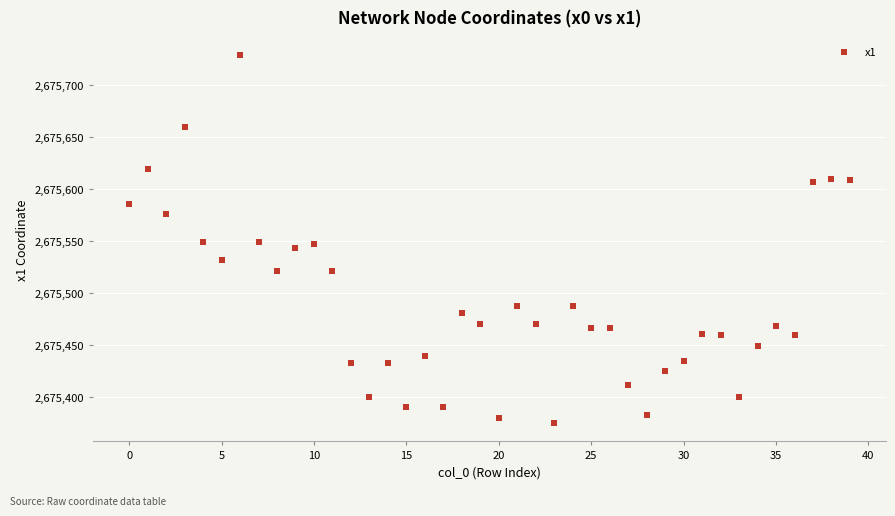

What is the range of Y values (max minus min)?

354.0